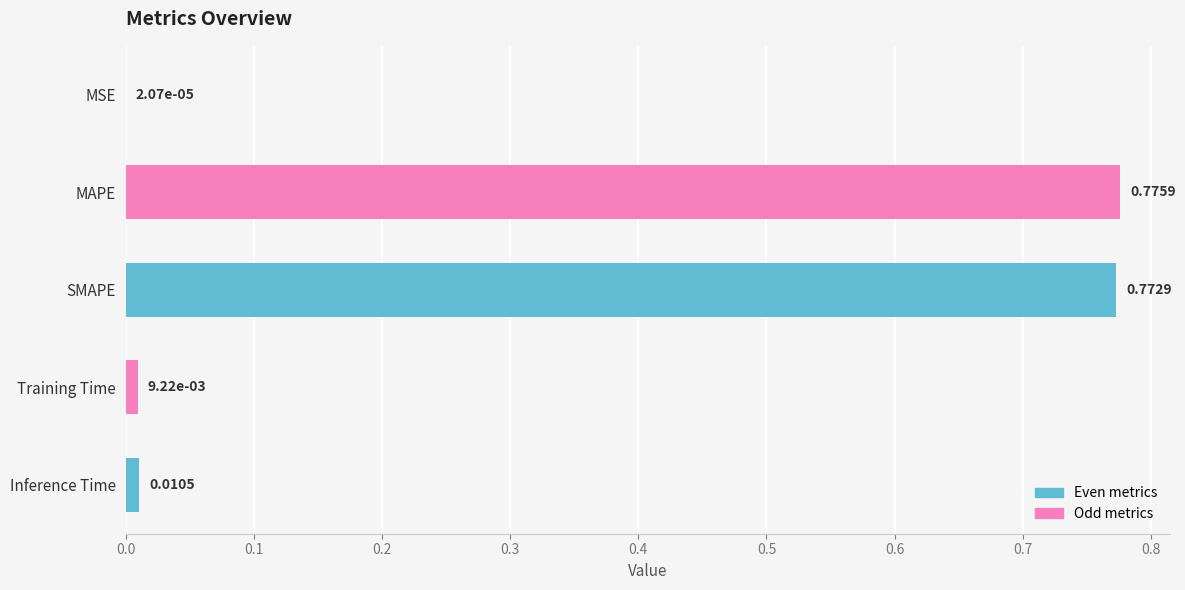

Between Inference Time and MSE, which is larger?

Inference Time